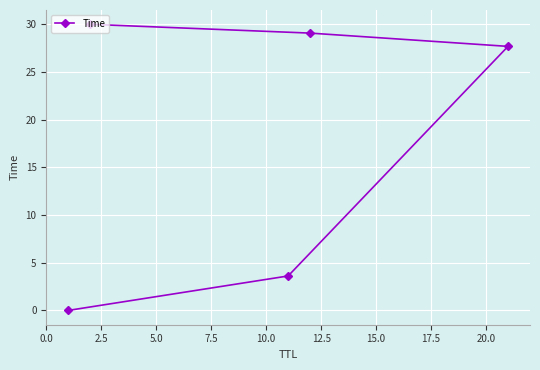

What is the greatest value displayed?

30.0